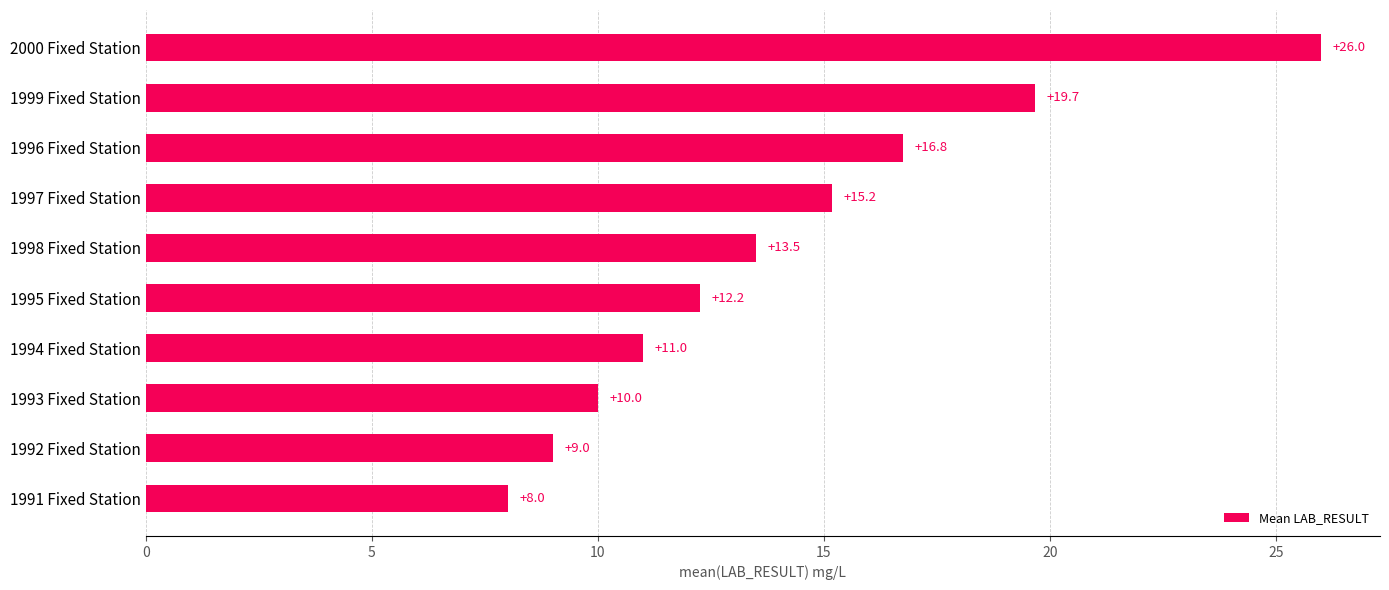

Which label corresponds to the largest value in the chart?

2000 Fixed Station